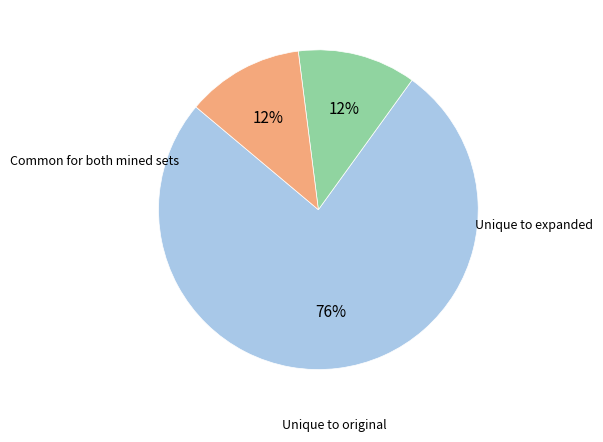

To the nearest percent, what is the average slice percentage?

33%